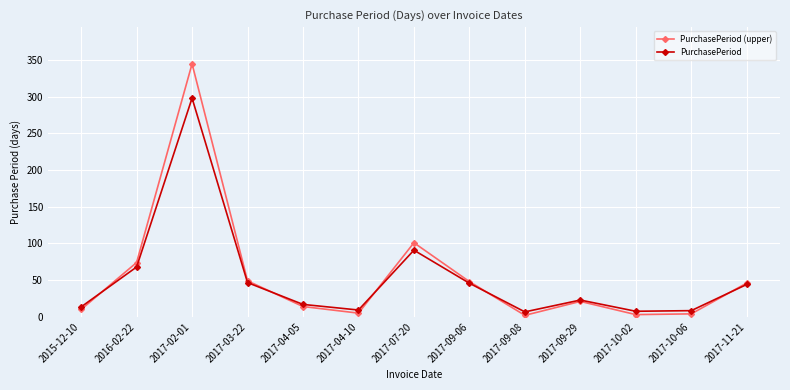

What is the label of the 4th point from the left?

2017-03-22